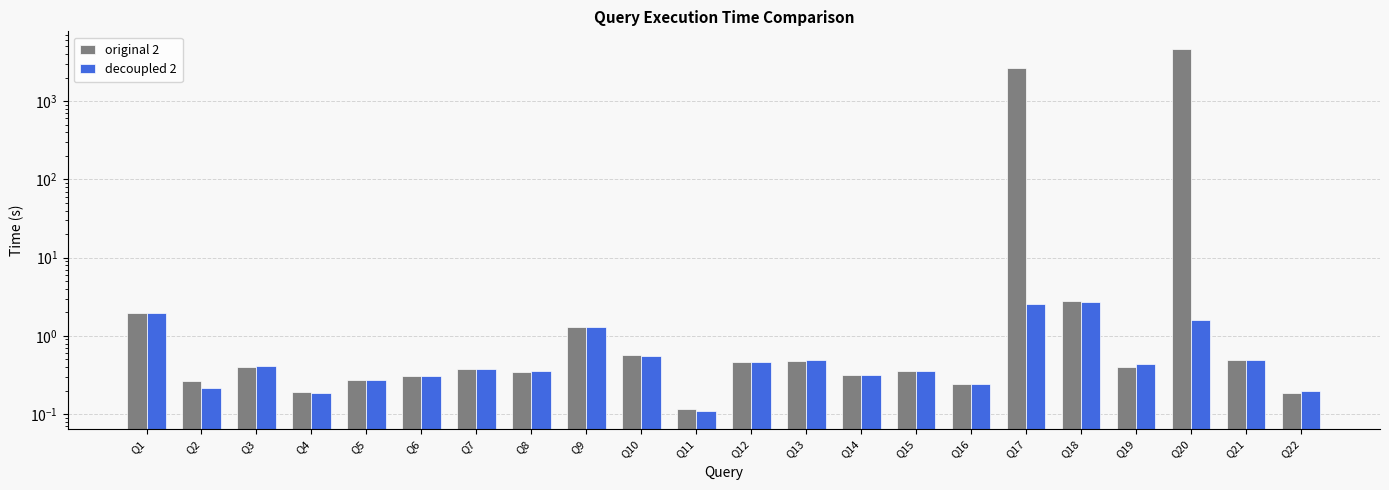

The value of original 2 at Q22 is 0.2. True or false?

True